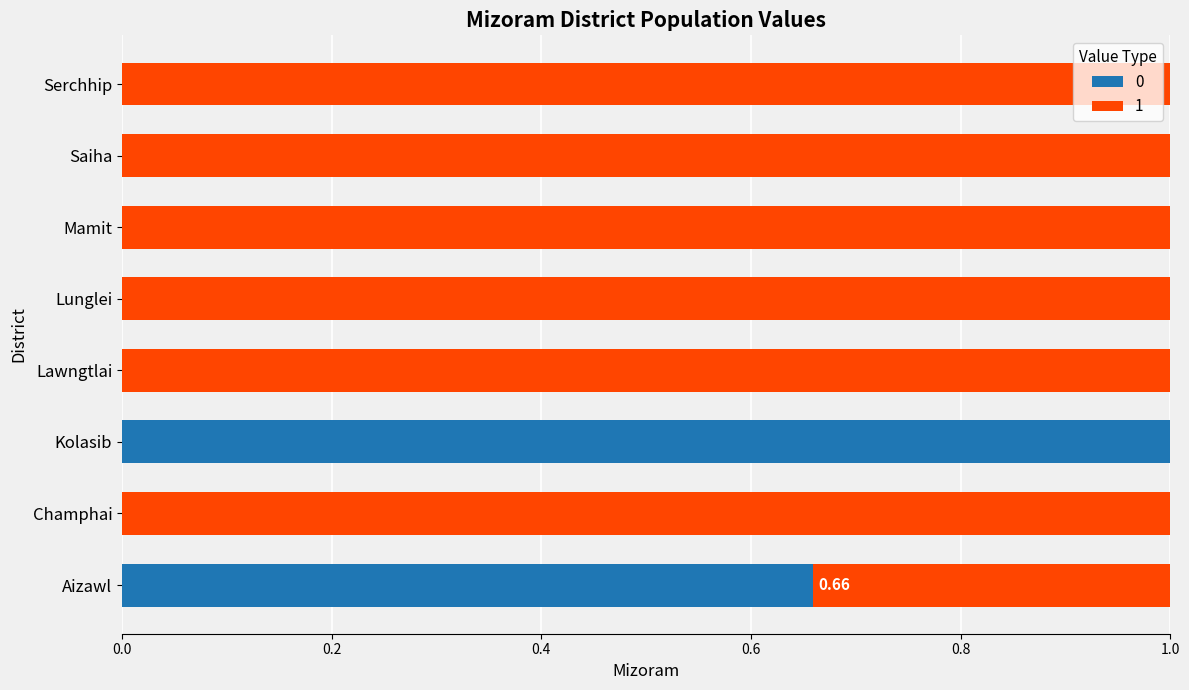

What is the sum of all 0 values?

1.7